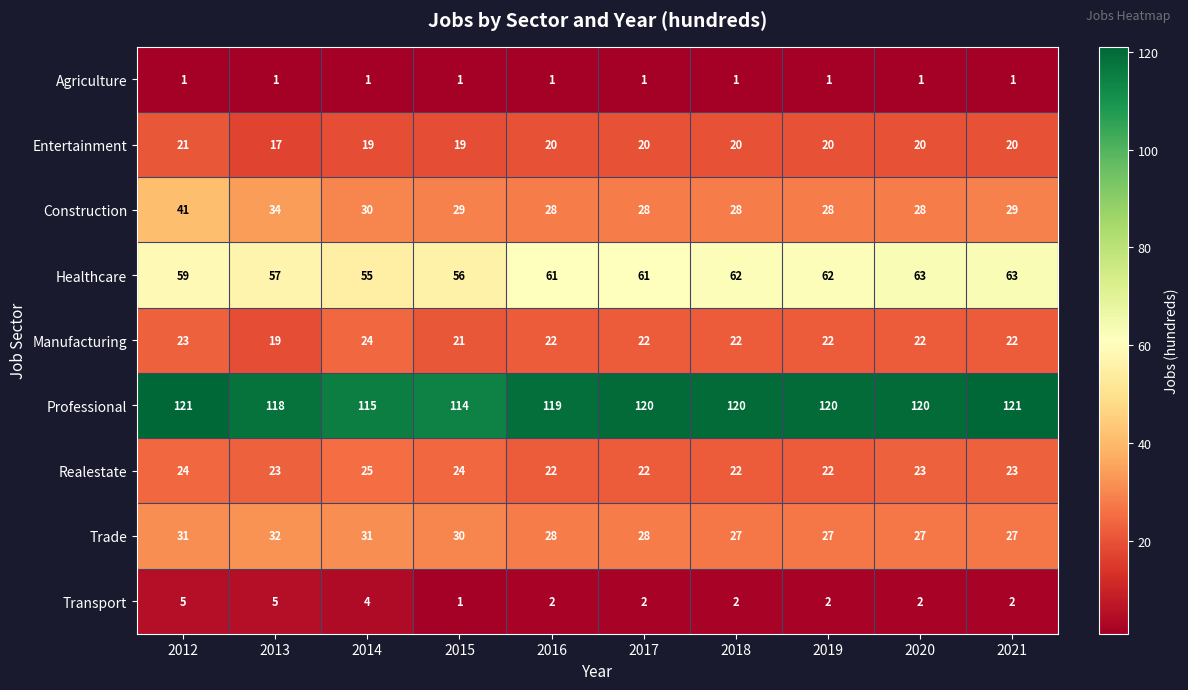

How many data points does each series have?

10